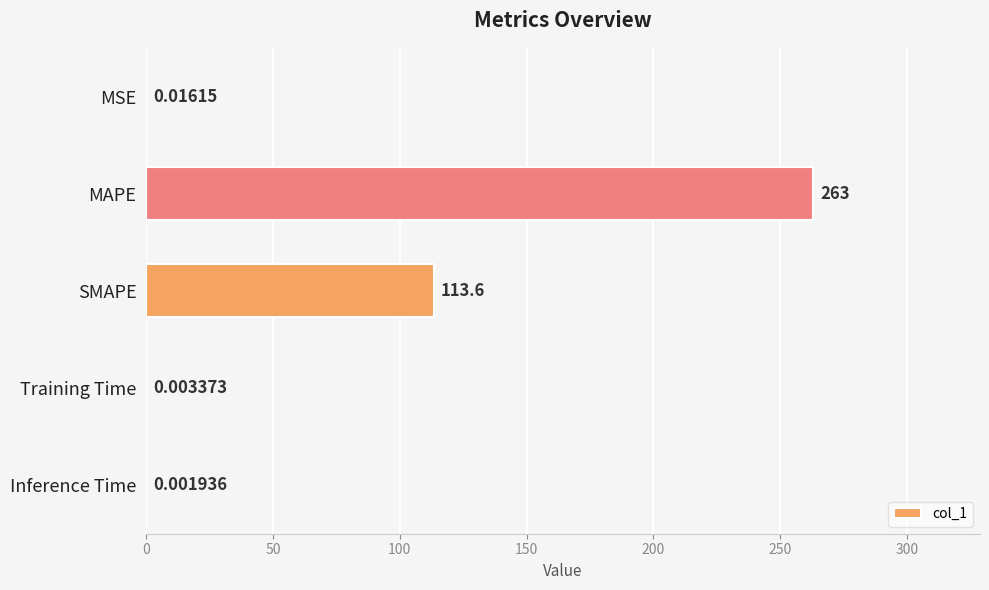

What is the sum of all values?

376.6